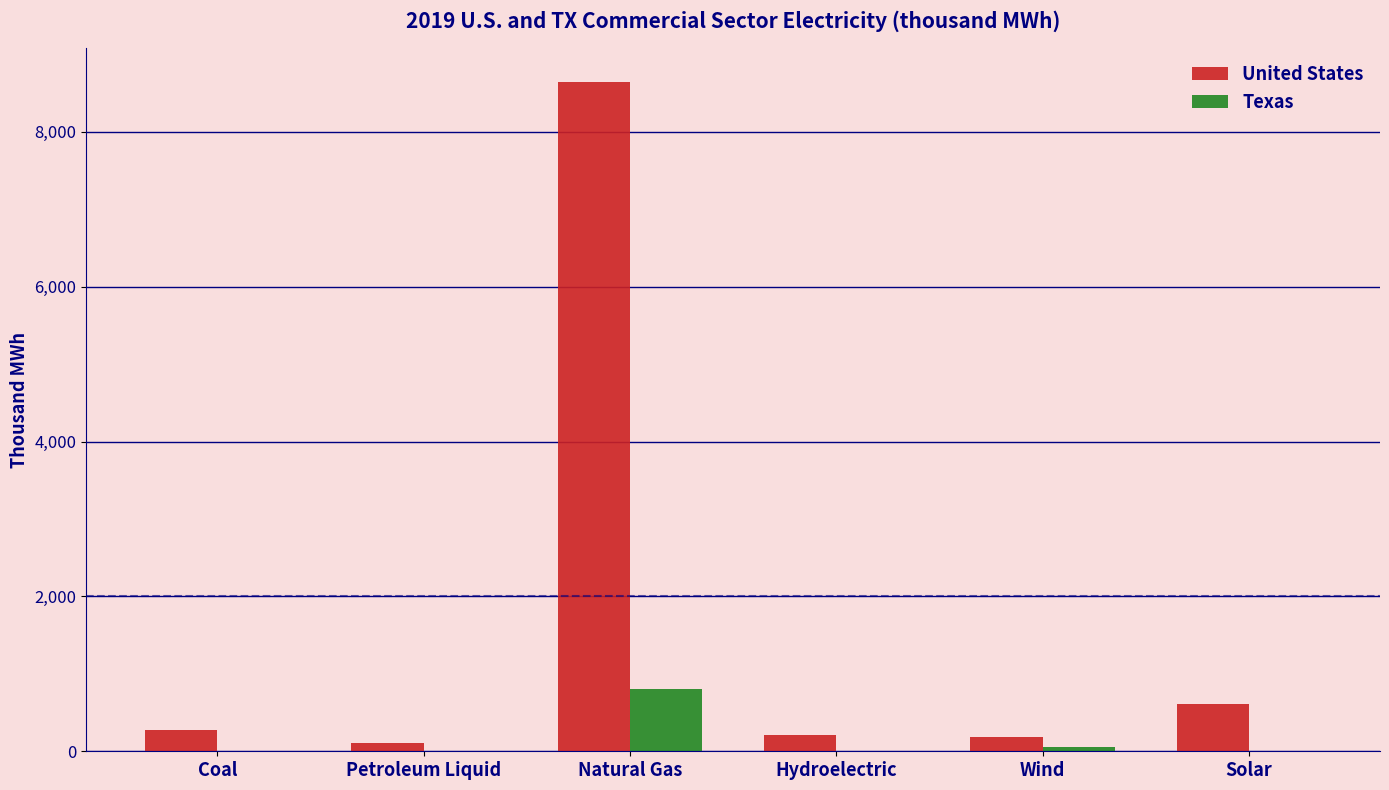

Read the United States value at Petroleum Liquid.

112